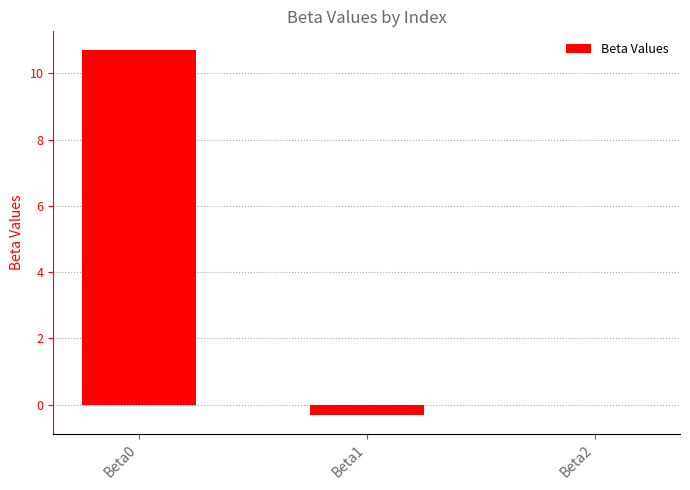

What is the sum of all values?

10.4